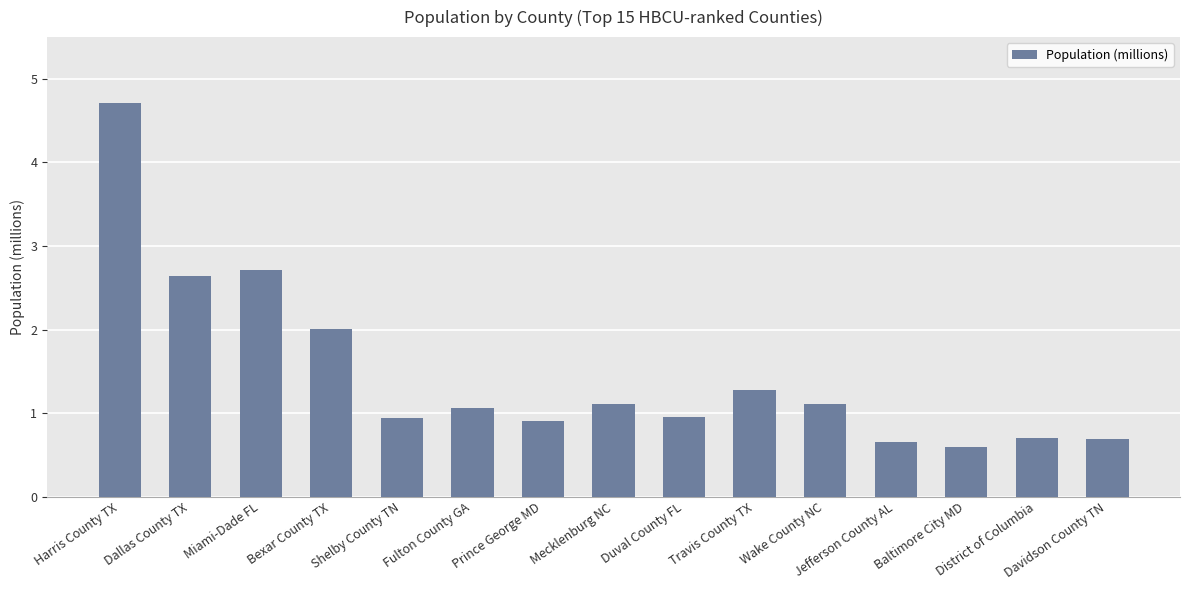

What is the sum of all values?

22.1